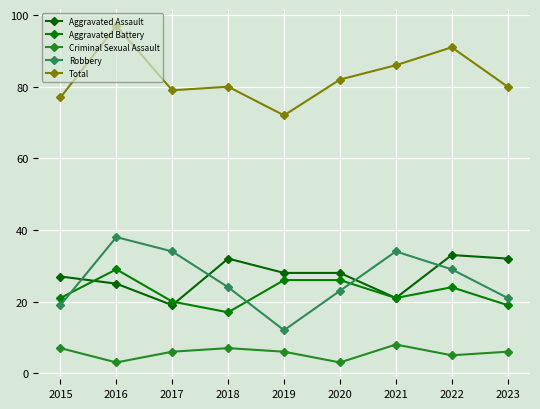

True or false: Criminal Sexual Assault and Robbery intersect in this chart.

False